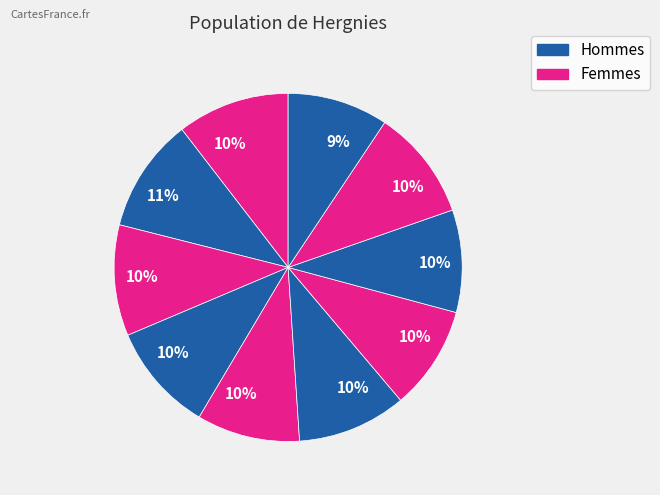

How many slices are in this pie chart?

10